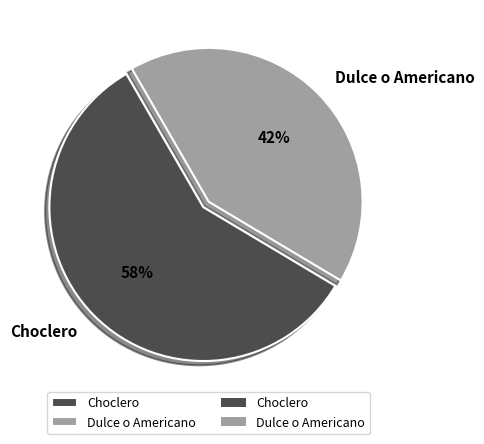

To the nearest percent, what is the combined percentage of Dulce o Americano and Choclero?

100%